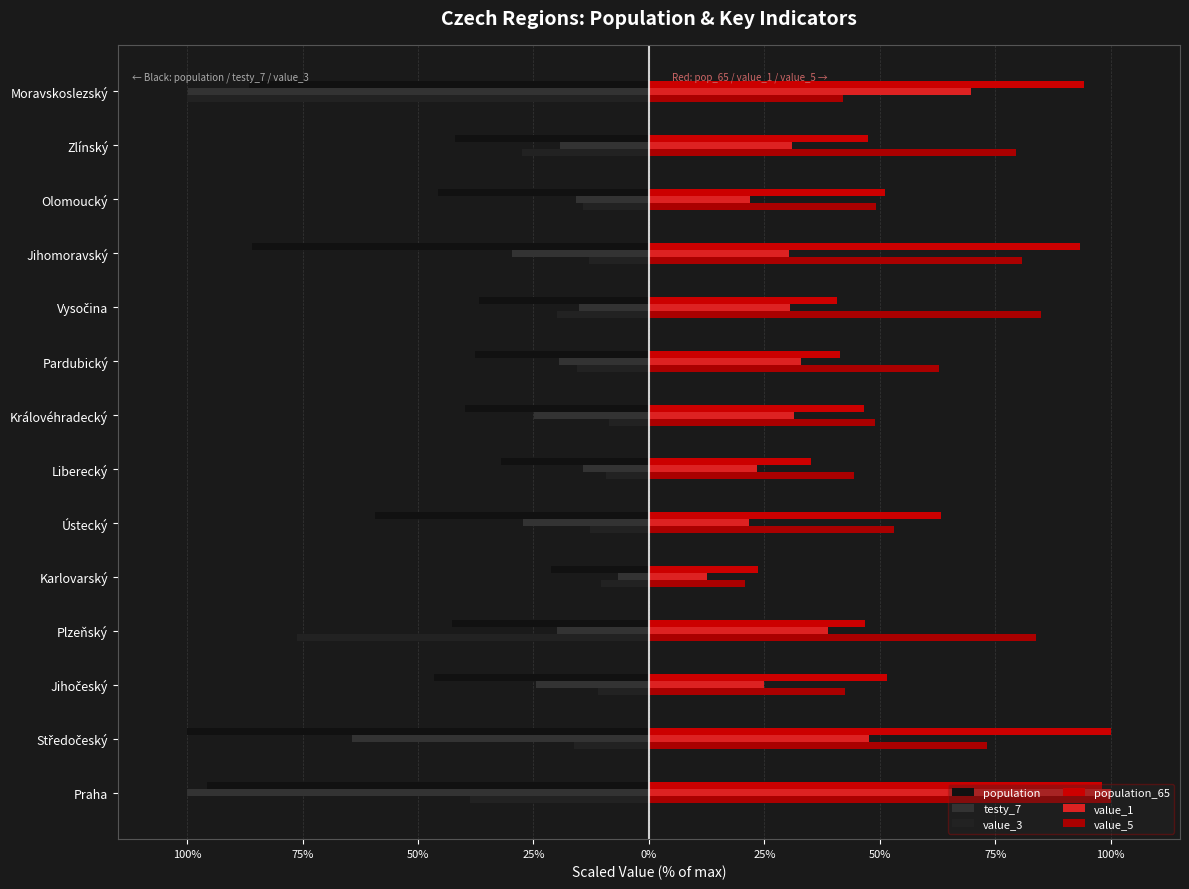

Does the chart contain stacked bars?

No